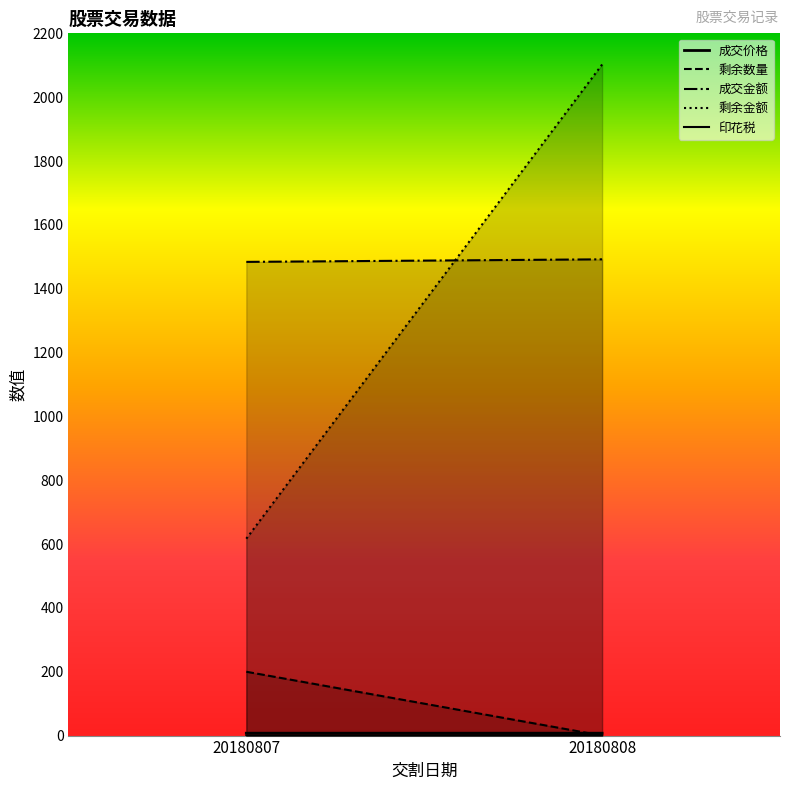

How many lines are shown in the chart?

5